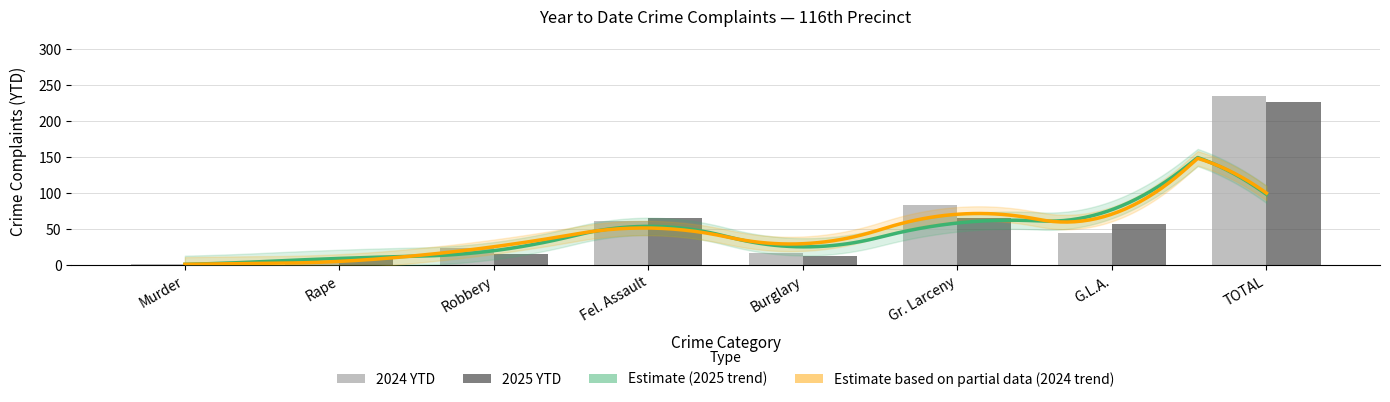

Does the chart contain any negative values?

No